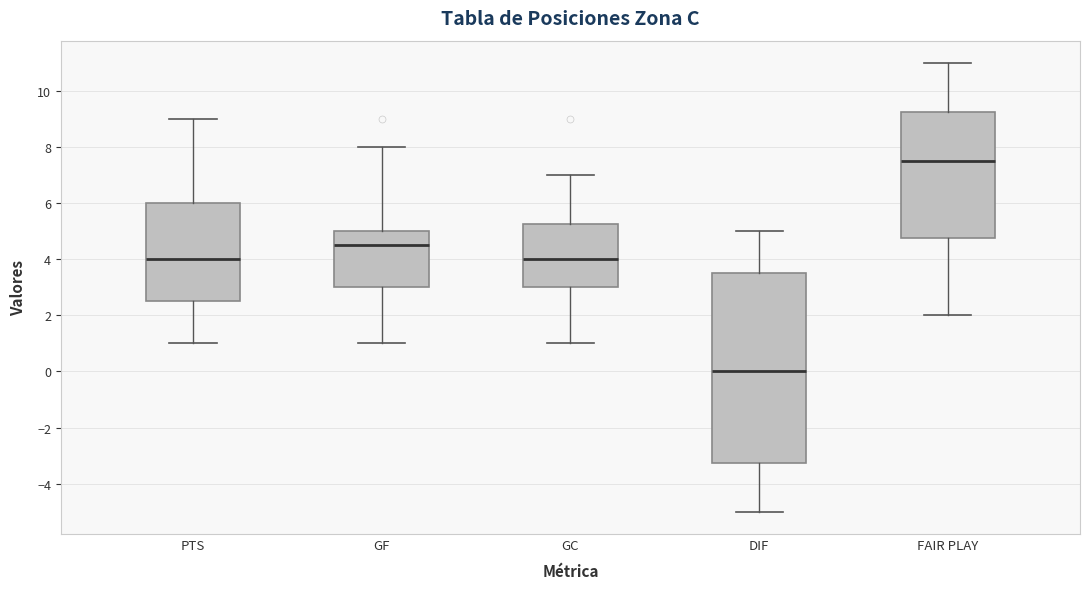

Where does the lower whisker of the box for PTS end on the y-axis? The values are not printed on the chart, so give them approximately, as read against the axis.

1.0